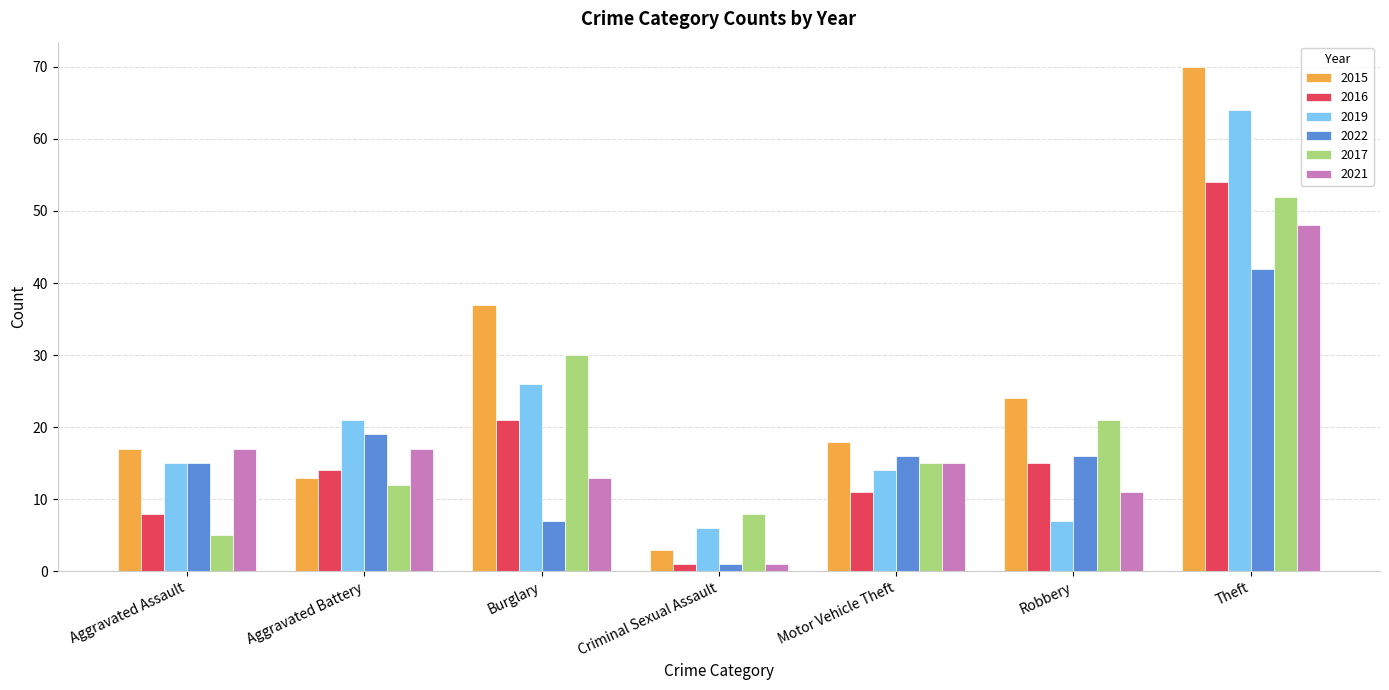

Rank the series by their maximum value, from highest to lowest.

2015, 2019, 2016, 2017, 2021, 2022